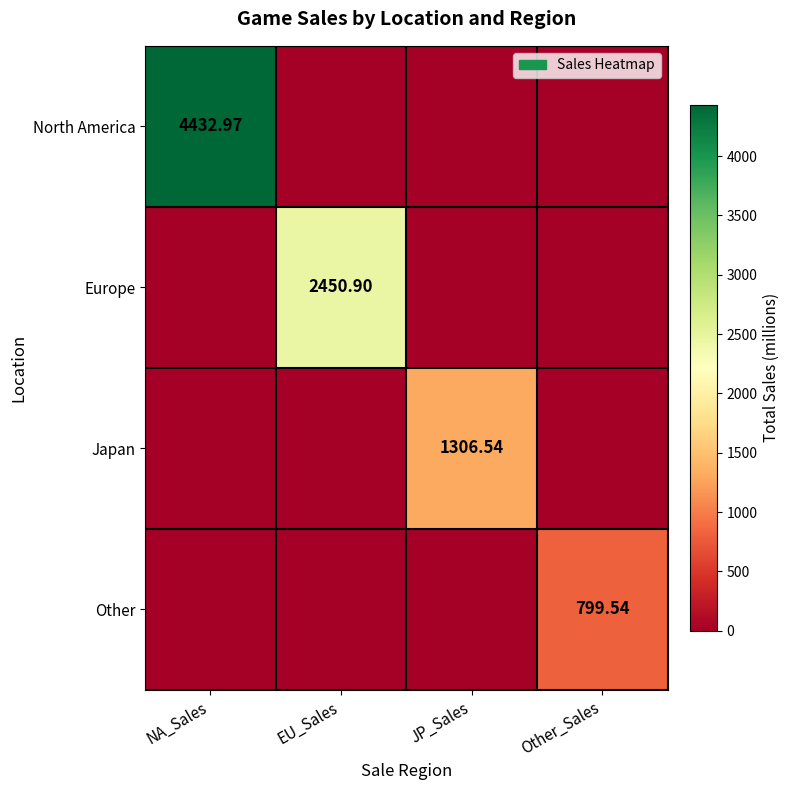

Is the value of Other at EU_Sales greater than the value of Europe at JP_Sales?

No